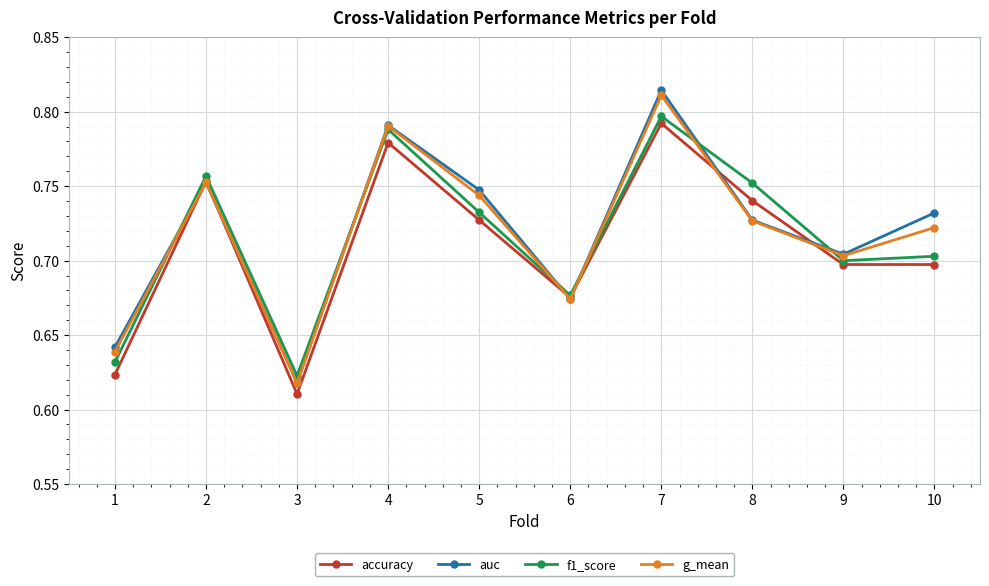

At which label does g_mean reach its minimum?

3